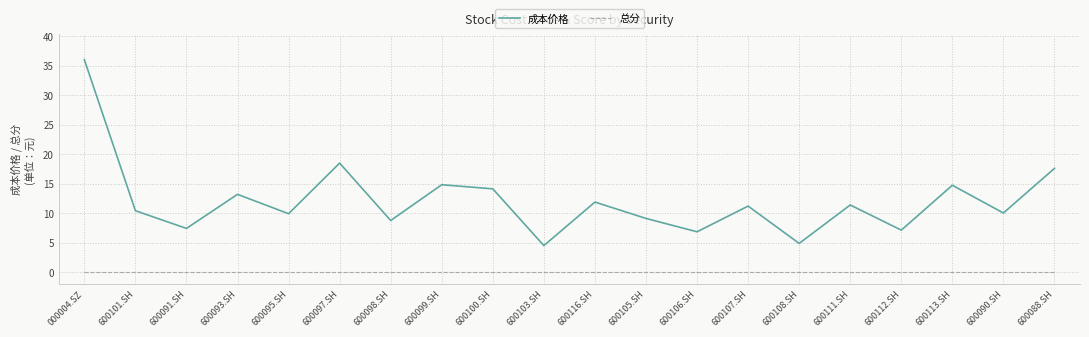

How many lines are shown in the chart?

2